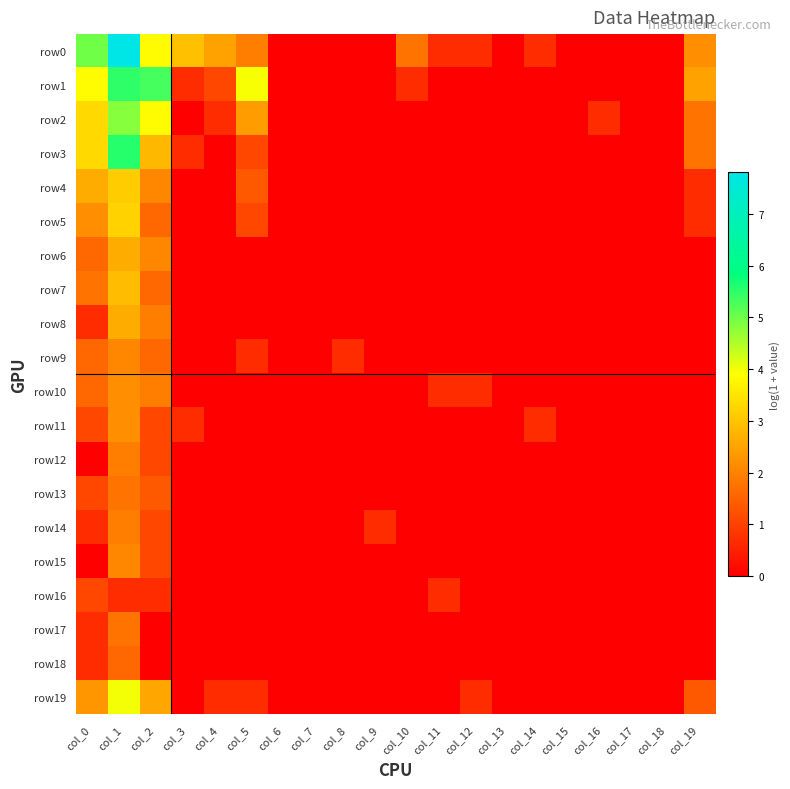

Between col_8 and col_13, which series saw the biggest shift?

row9